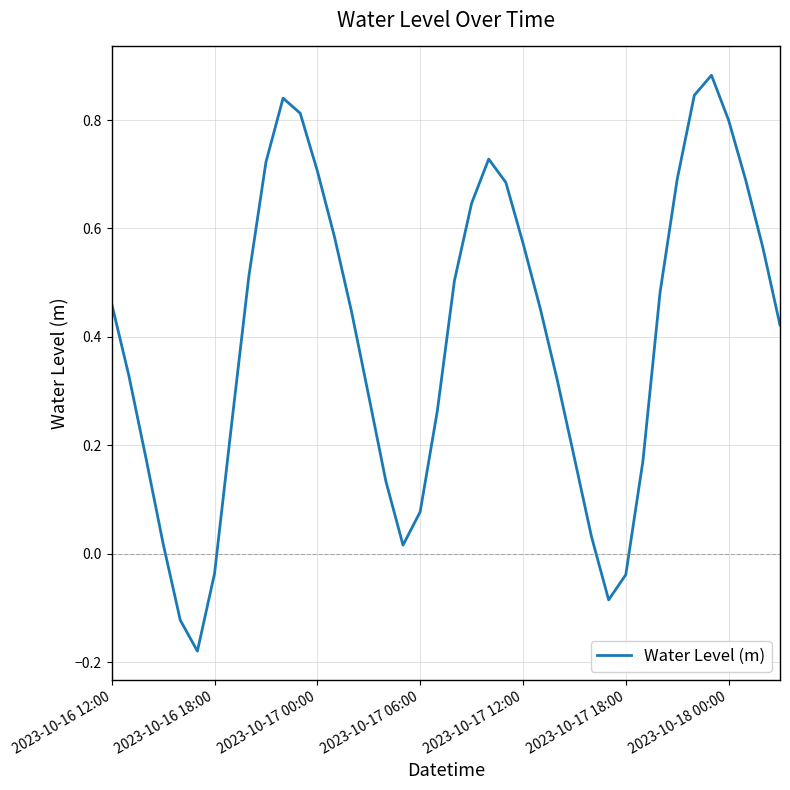

What is the difference between the maximum and minimum values?

1.1